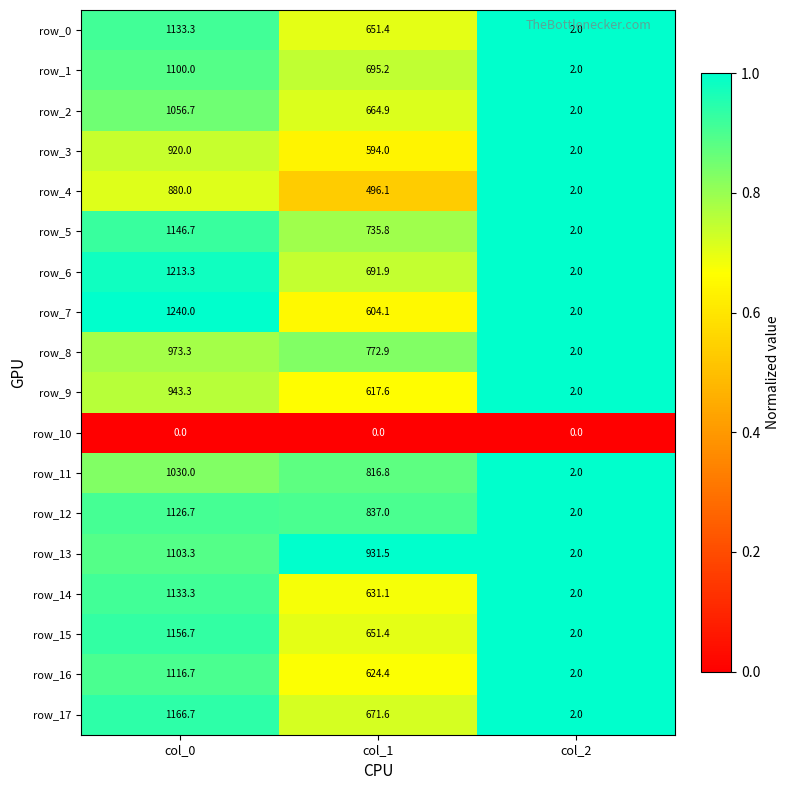

True or false: row_4 has a value of 2.0 at col_2.

True